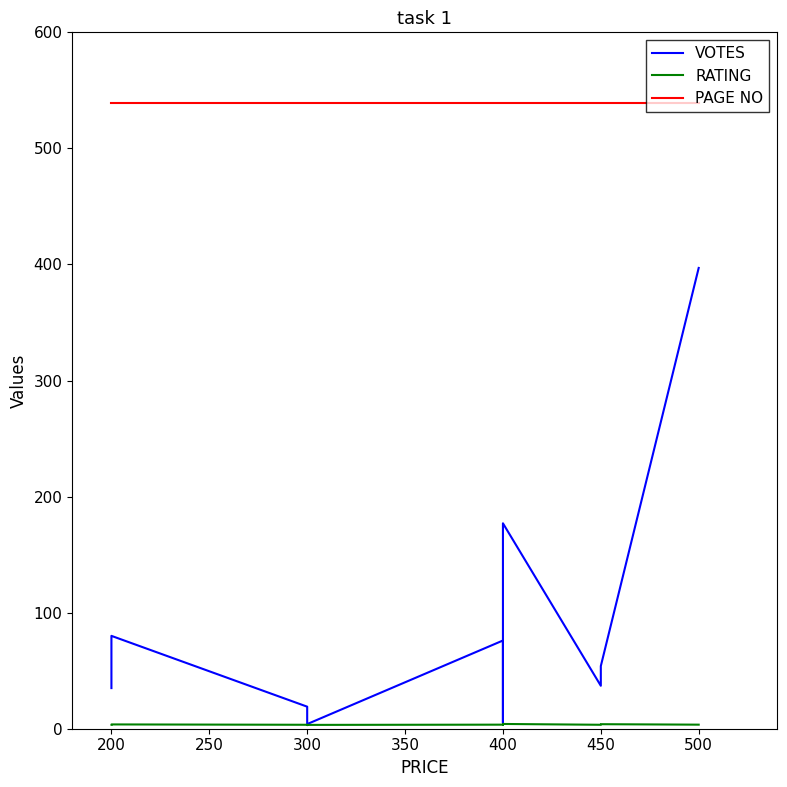

Reading left to right, extract all data points from this chart.

VOTES: 35.0	80.0	19.0	4.0	4.0	76.0	5.0	79.0	177.0	37.0	54.0	397.0
RATING: 3.5	3.7	3.4	3.1	3.3	3.5	3.4	3.6	4.1	3.4	3.9	3.5
PAGE NO: 539.0	539.0	539.0	539.0	539.0	539.0	539.0	539.0	539.0	539.0	539.0	539.0